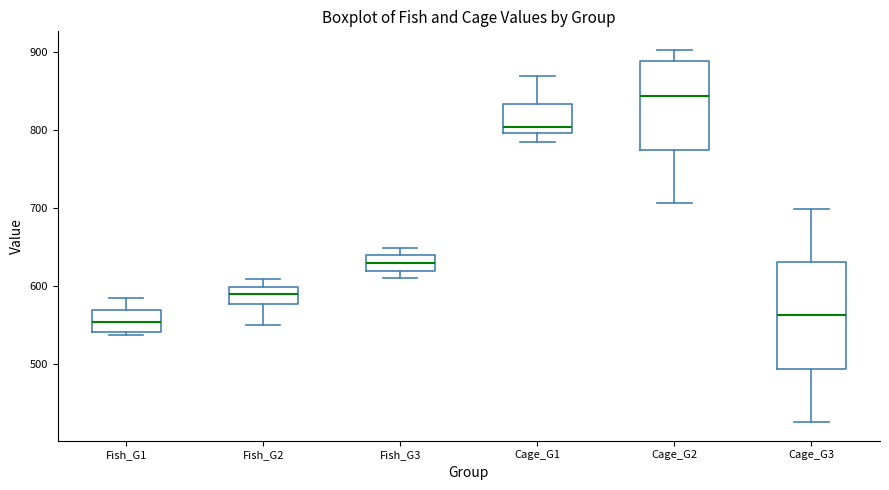

Comparing the boxes themselves (not the whiskers), which one is the tallest?

Cage_G3